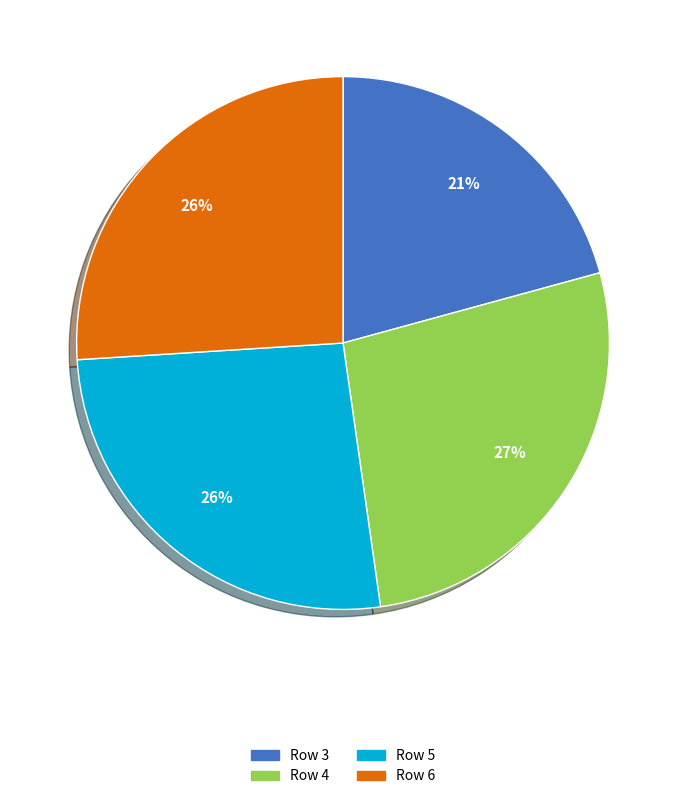

To the nearest percent, what is the difference between the largest and smallest slice percentages?

6%